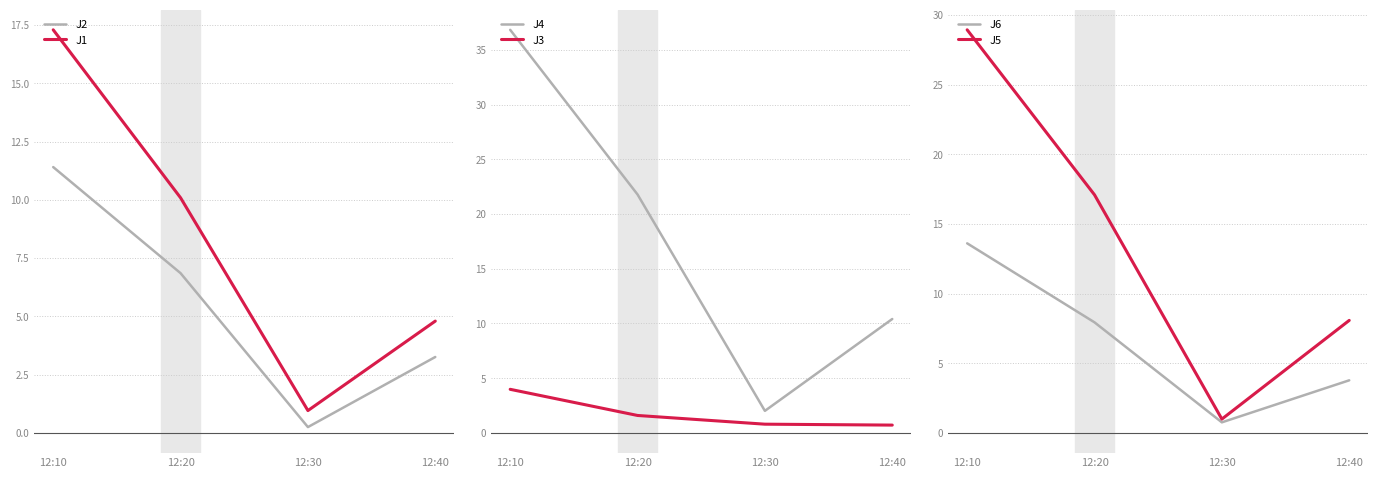

List the series in order of their peak value, highest first.

J4, J5, J1, J6, J2, J3